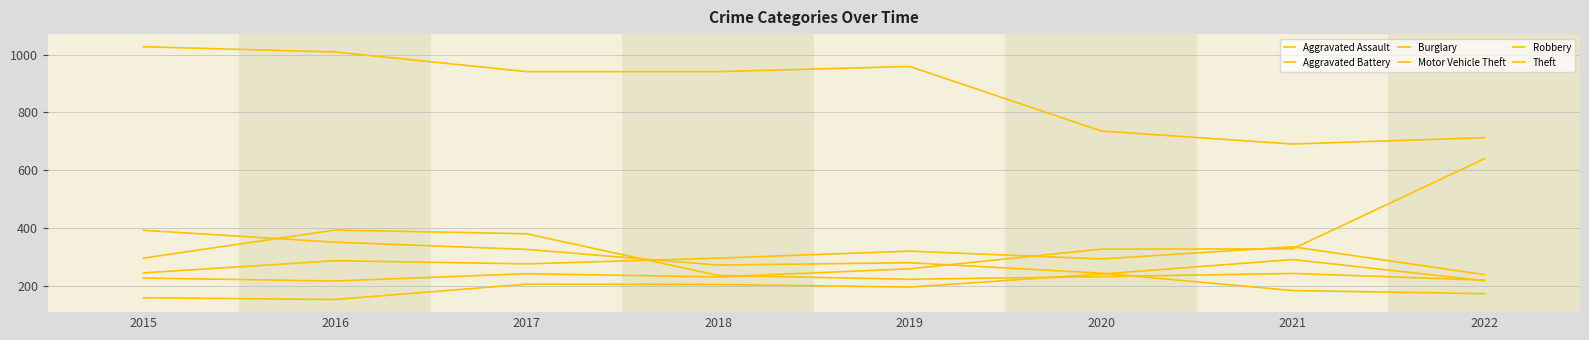

How many distinct data groups are displayed?

6